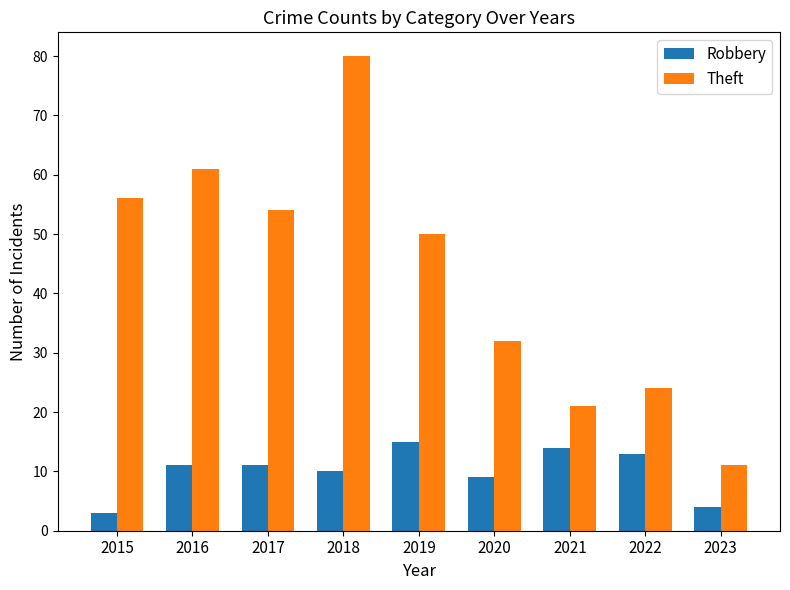

Reading left to right, extract all data points from this chart.

Robbery: 3	11	11	10	15	9	14	13	4
Theft: 56	61	54	80	50	32	21	24	11